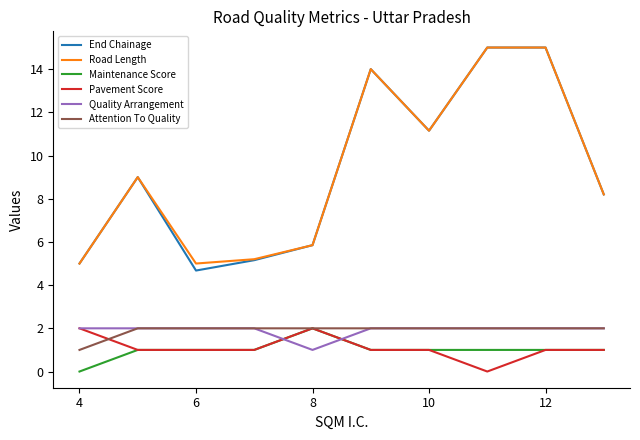

True or false: Road Length and Maintenance Score cross at least once.

False